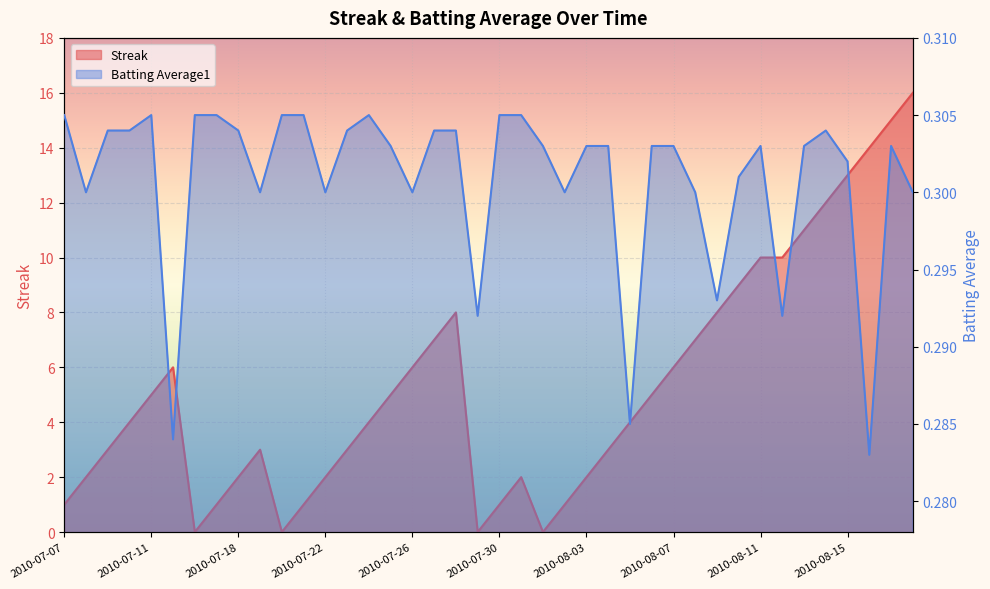

Which series has the largest range (max minus min)?

Streak